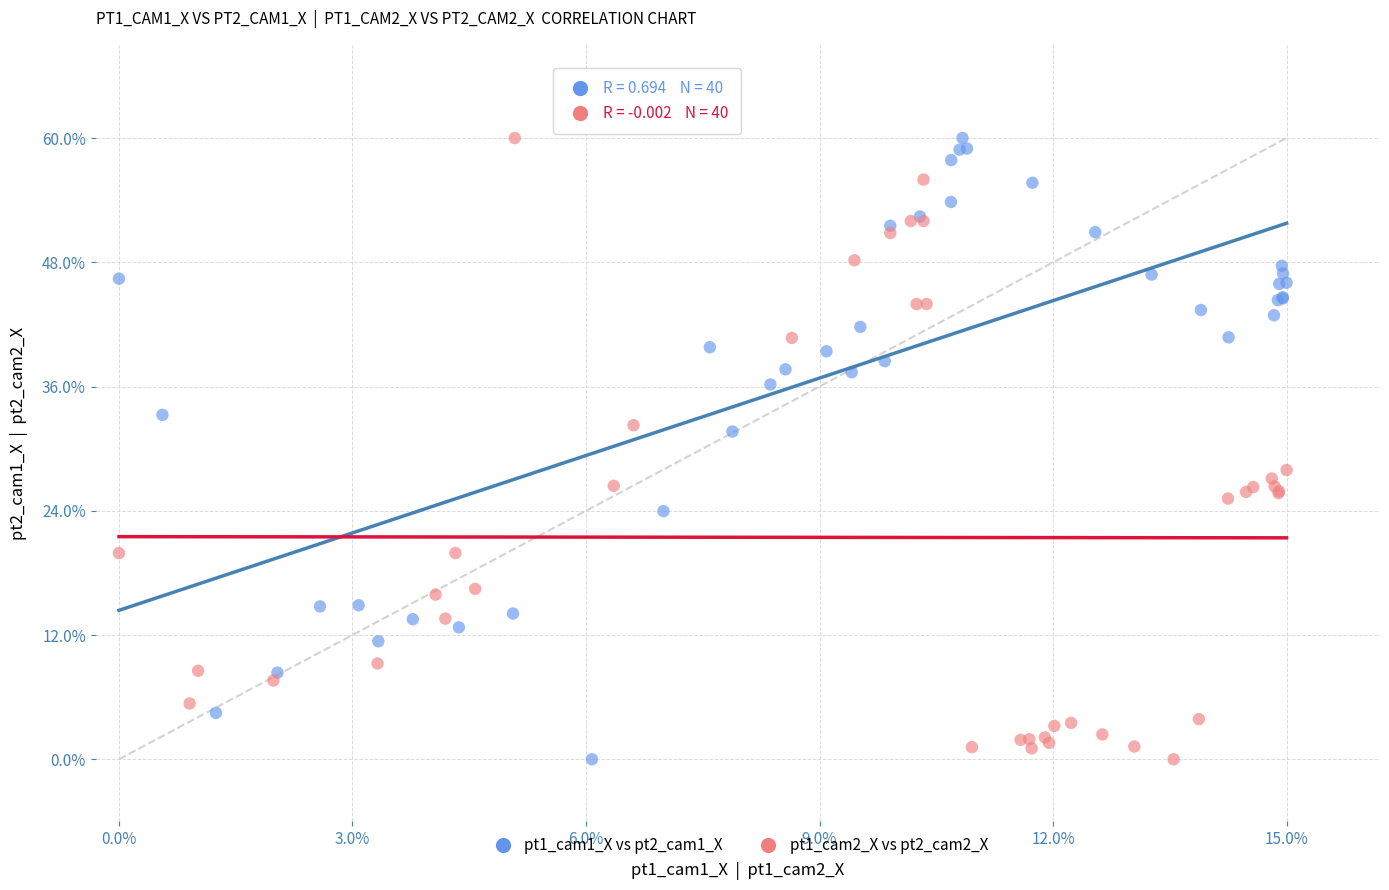

What are all the series names shown in the legend?

pt1_cam1_X vs pt2_cam1_X, pt1_cam2_X vs pt2_cam2_X